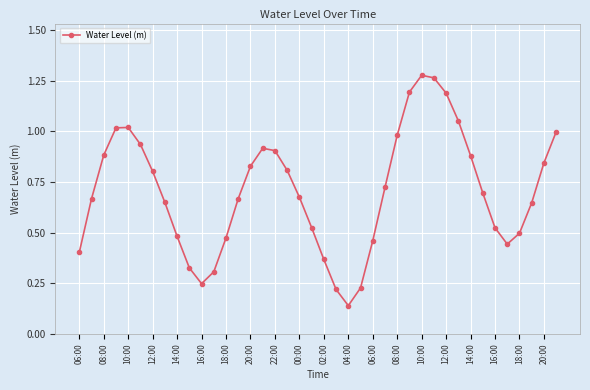

True or false: the data has more than 0 interior local peaks.

True